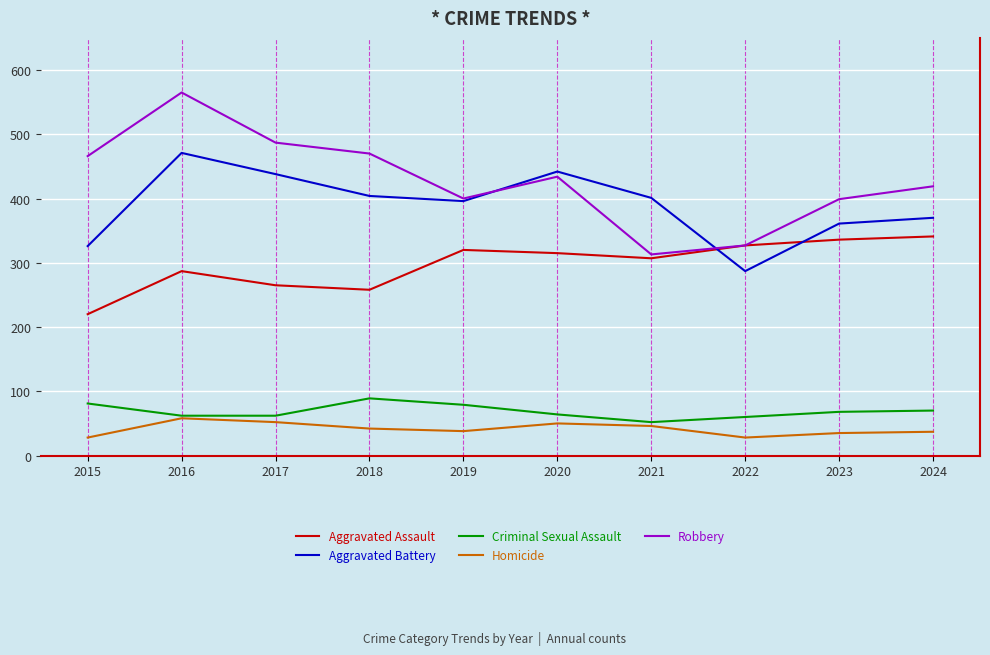

List the series in order of their peak value, highest first.

Robbery, Aggravated Battery, Aggravated Assault, Criminal Sexual Assault, Homicide